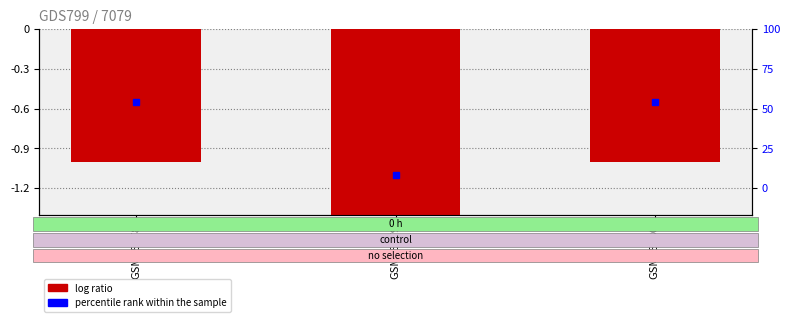

What is the value of the 2nd bar from the left?

-2